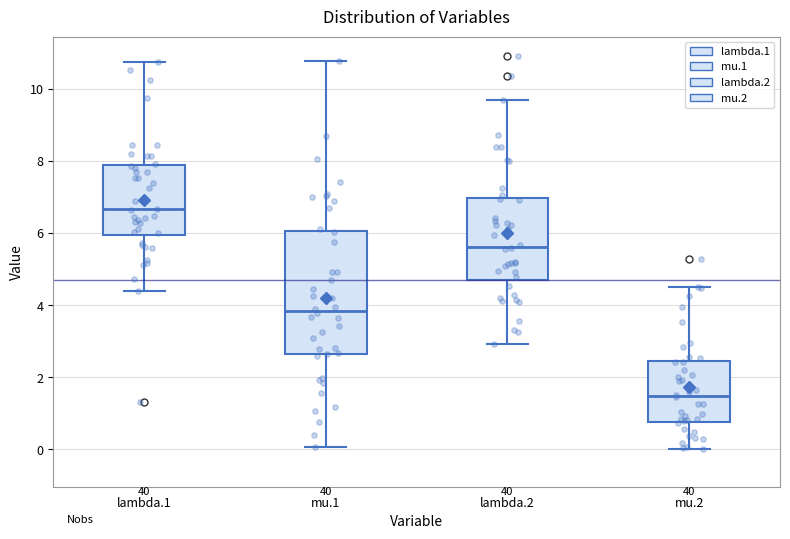

Comparing the boxes themselves (not the whiskers), which one is the tallest?

mu.1